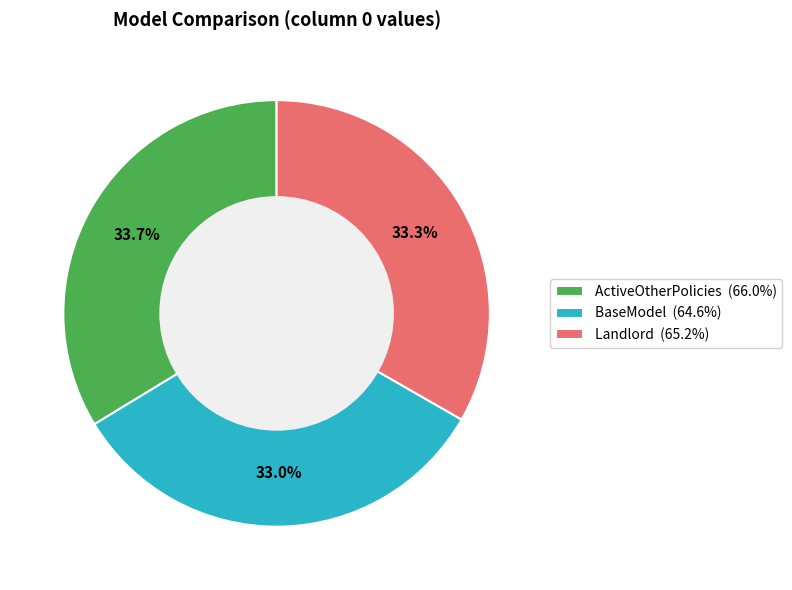

The ActiveOtherPolicies slice represents 27% of the pie. True or false?

False